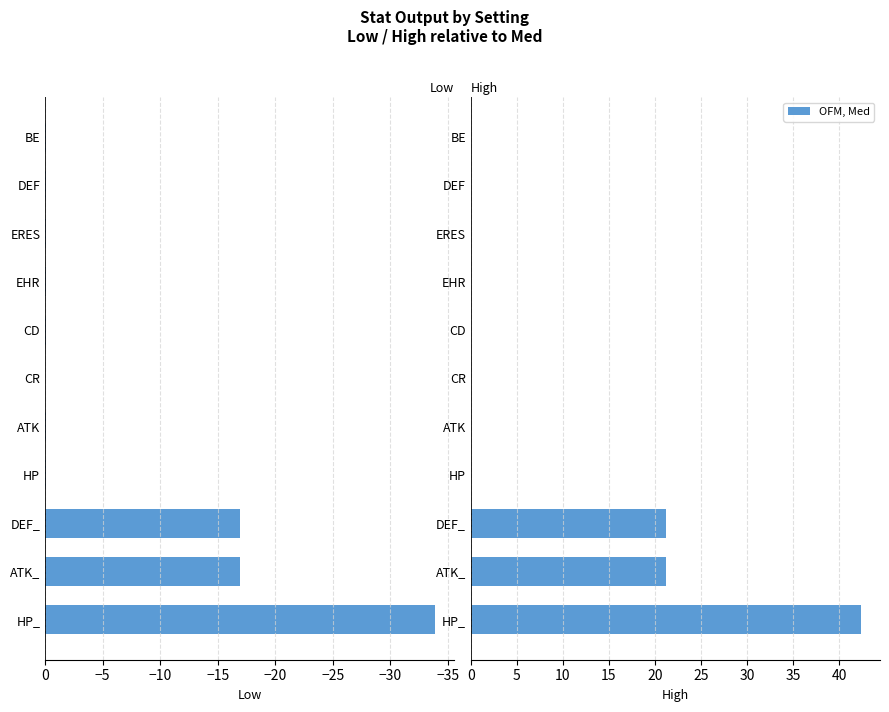

Rank the series by their maximum value, from lowest to highest.

Low, High